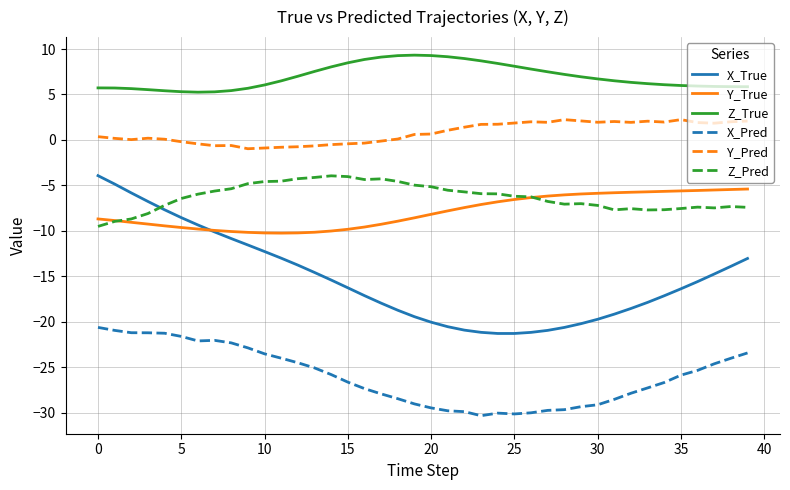

Which series has the widest spread of values?

X_True